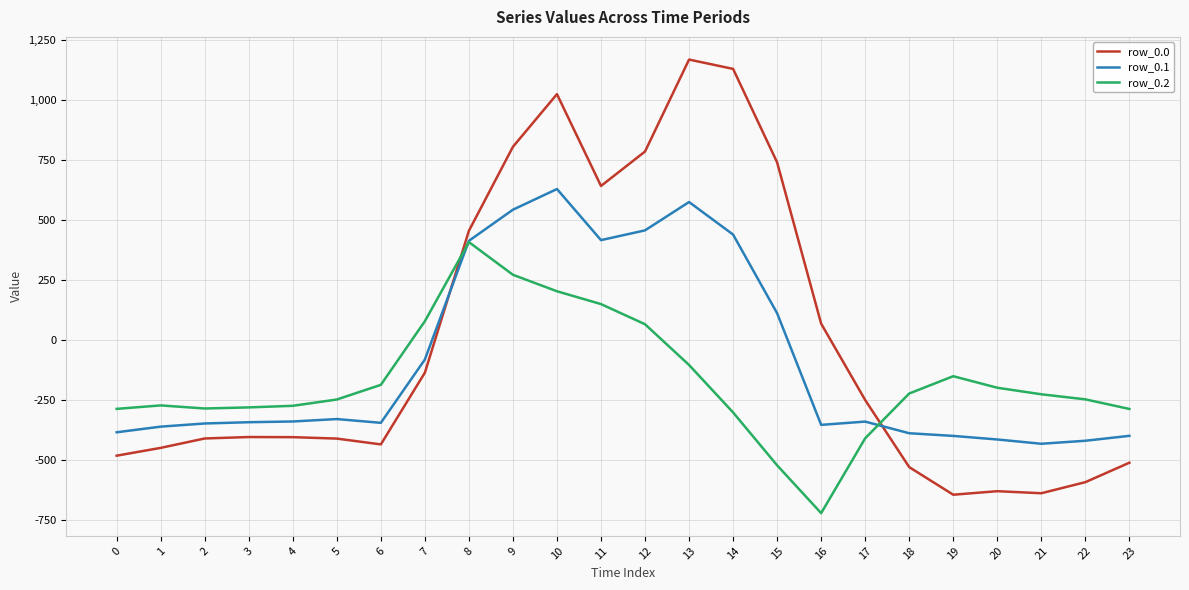

What is the total value across all series at 13?

1636.8